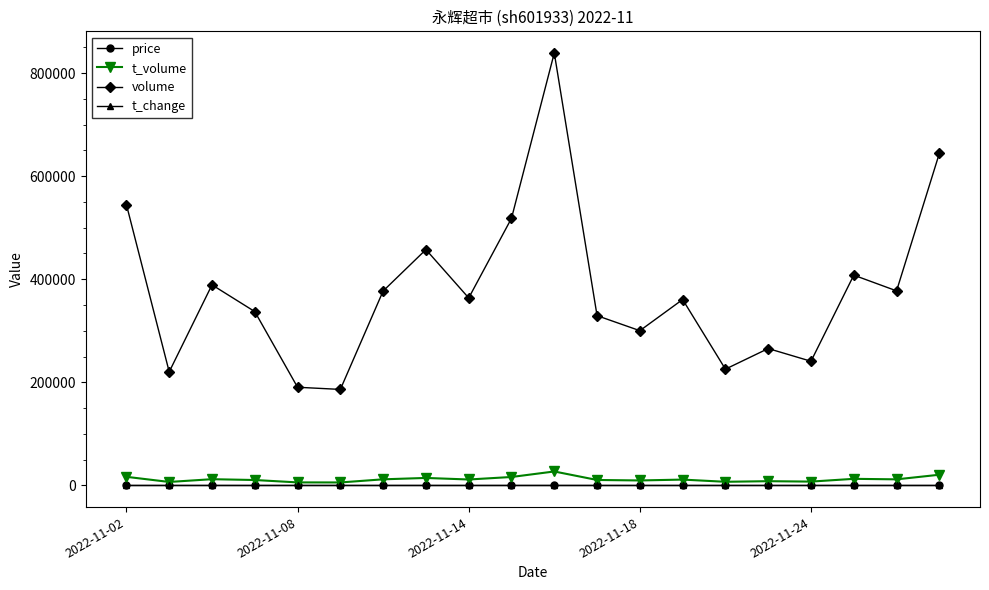

True or false: t_volume and volume cross at least once.

False